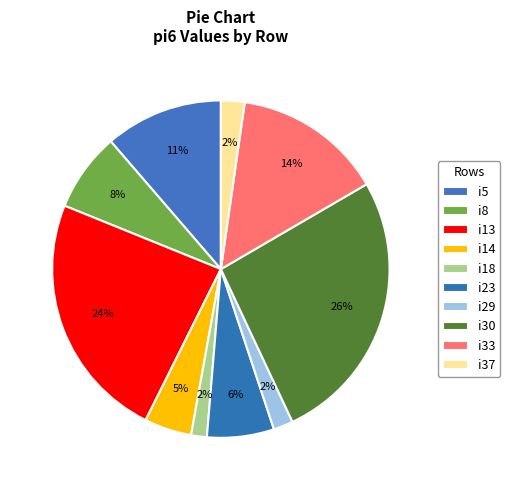

How many segments does this pie chart have?

10